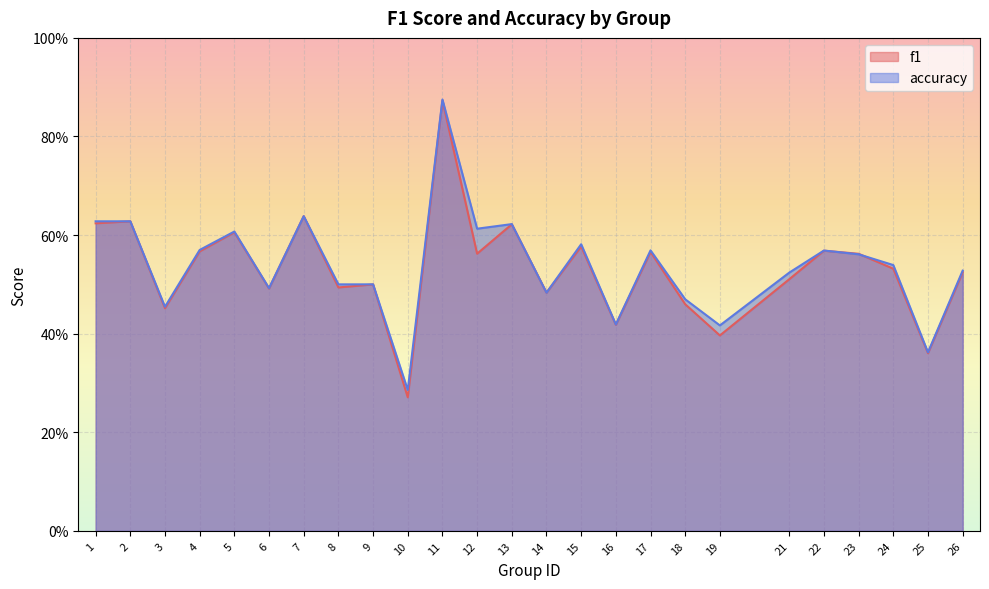

What is the sum of the f1 values at 7 and 18?

1.1